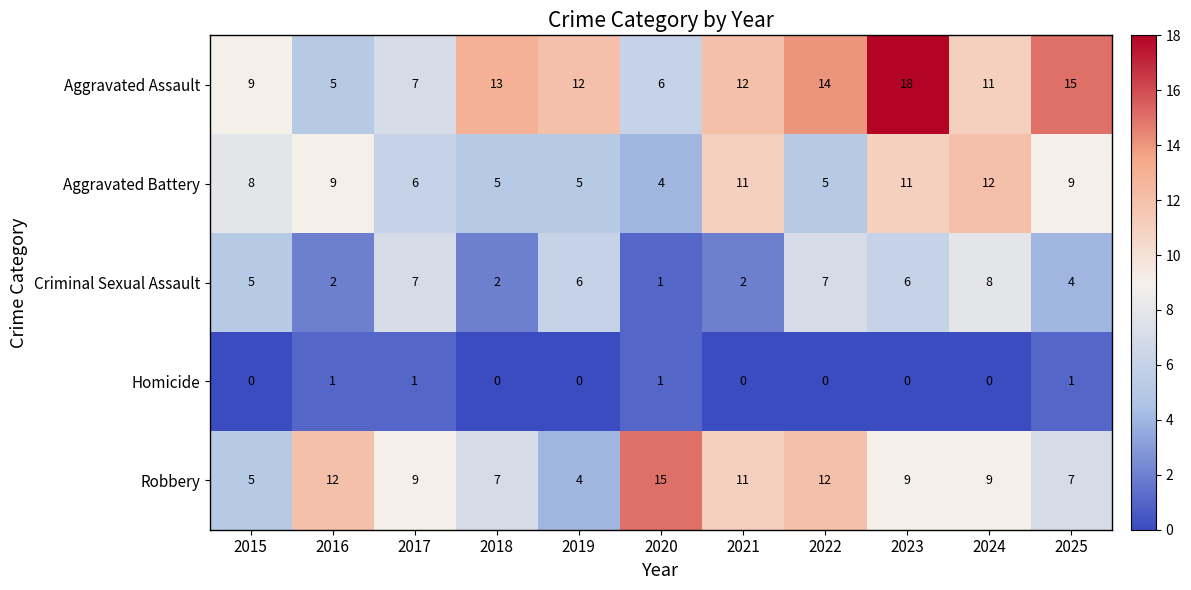

What is the minimum value for Aggravated Assault?

5